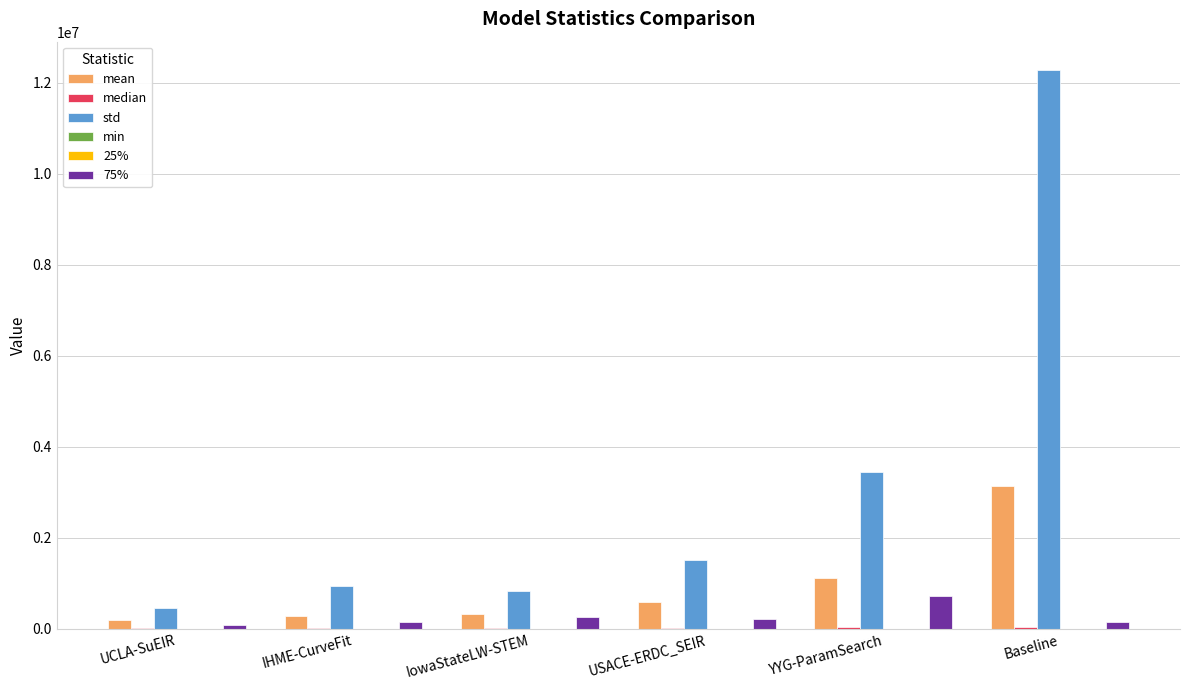

The value of std at Baseline is 4956889.5. True or false?

False